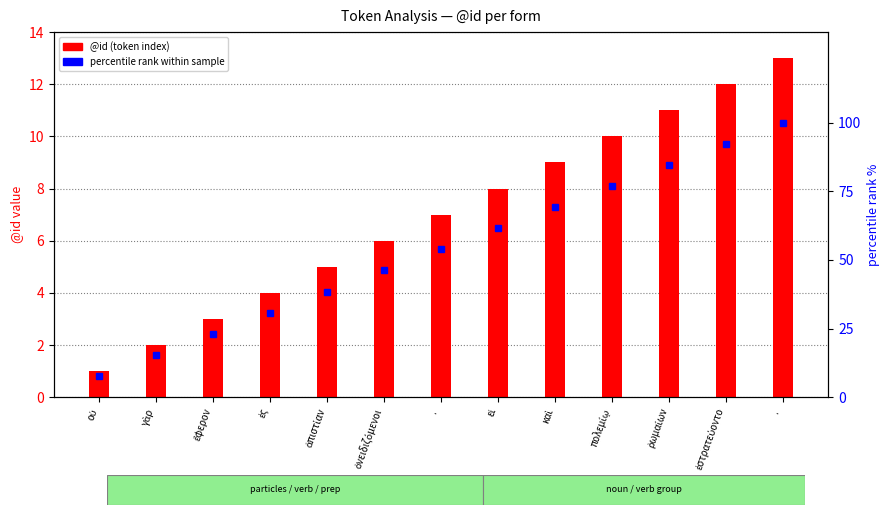

At how many categories does at least one series exceed 86?

2